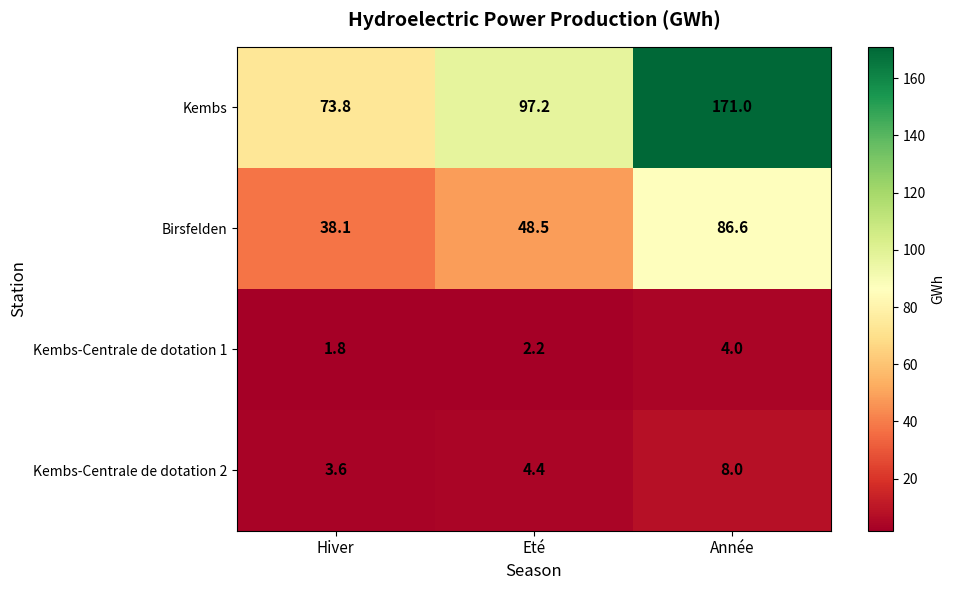

At Année, list the series in order from smallest to largest.

Kembs-Centrale de dotation 1, Kembs-Centrale de dotation 2, Birsfelden, Kembs